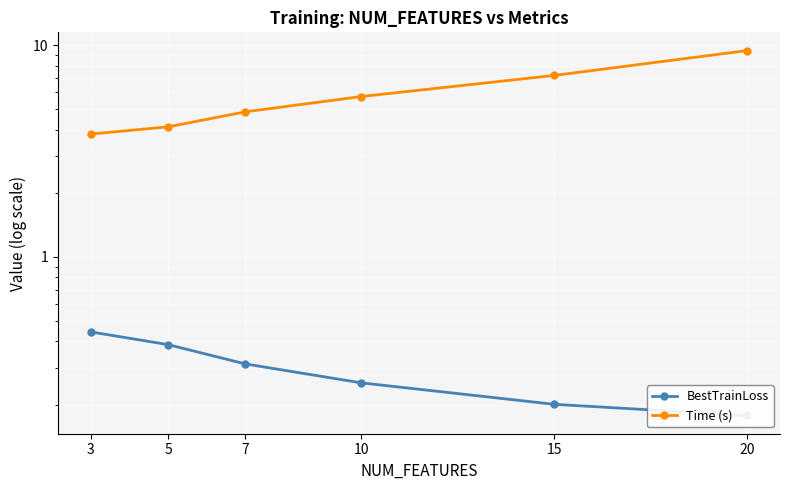

What is the highest value of the BestTrainLoss series?

0.4